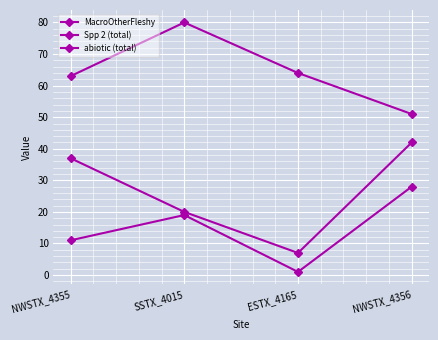

What is the value of the Spp 2 (total) point at the 3rd from the left?

7